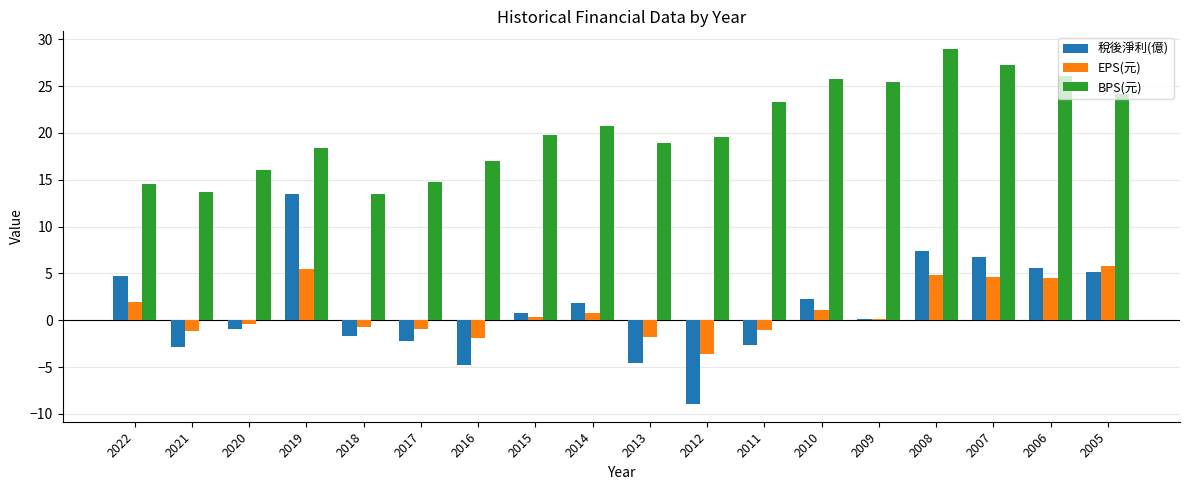

Which label corresponds to the largest value in the chart?

2008